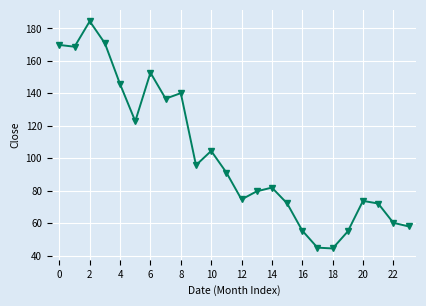

How many lines are shown in the chart?

1